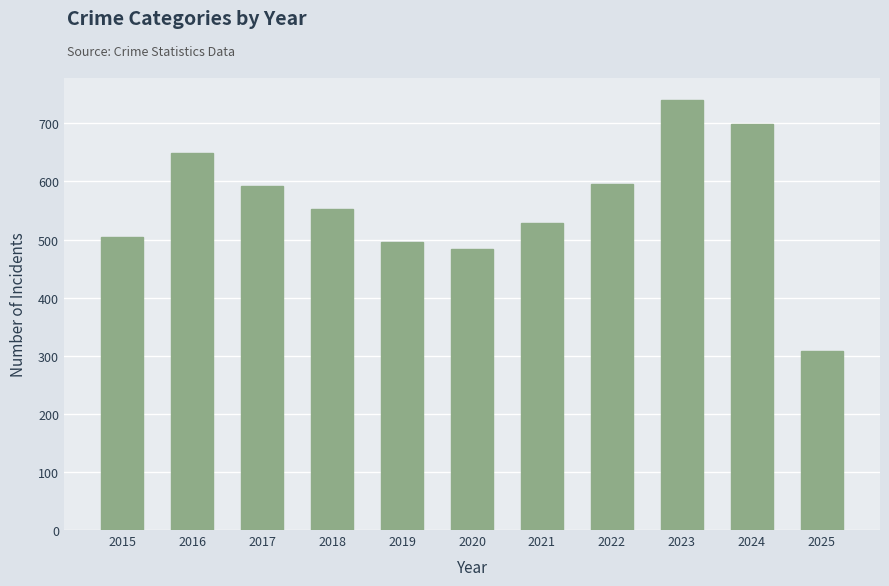

What value does the data have at 2018, to the nearest 50?

550